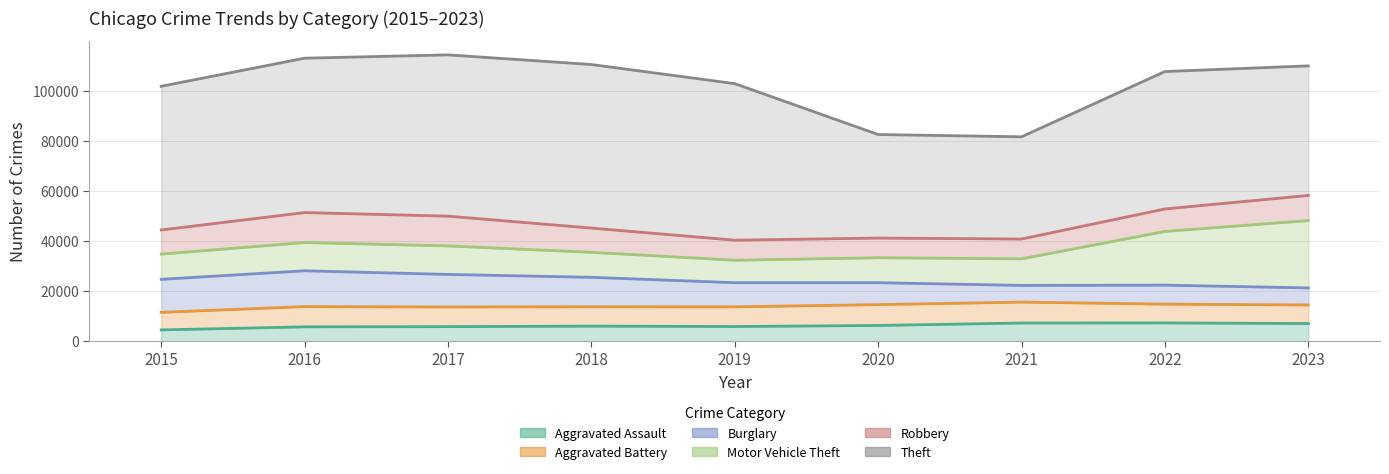

Reading right to left, transcribe all the data shown in this chart.

Aggravated Assault: 2023=7031	2022=7281	2021=7242	2020=6263	2019=5841	2018=6001	2017=5793	2016=5712	2015=4480
Aggravated Battery: 2023=7420	2022=7491	2021=8347	2020=8320	2019=7857	2018=7735	2017=7845	2016=8086	2015=7019
Burglary: 2023=6794	2022=7595	2021=6661	2020=8758	2019=9638	2018=11747	2017=13001	2016=14289	2015=13184
Motor Vehicle Theft: 2023=26895	2022=21449	2021=10603	2020=9959	2019=8976	2018=9985	2017=11380	2016=11286	2015=10068
Robbery: 2023=10029	2022=8965	2021=7918	2020=7855	2019=7995	2018=9681	2017=11880	2016=11960	2015=9638
Theft: 2023=51721	2022=54846	2021=40808	2020=41326	2019=62492	2018=65287	2017=64386	2016=61621	2015=57350